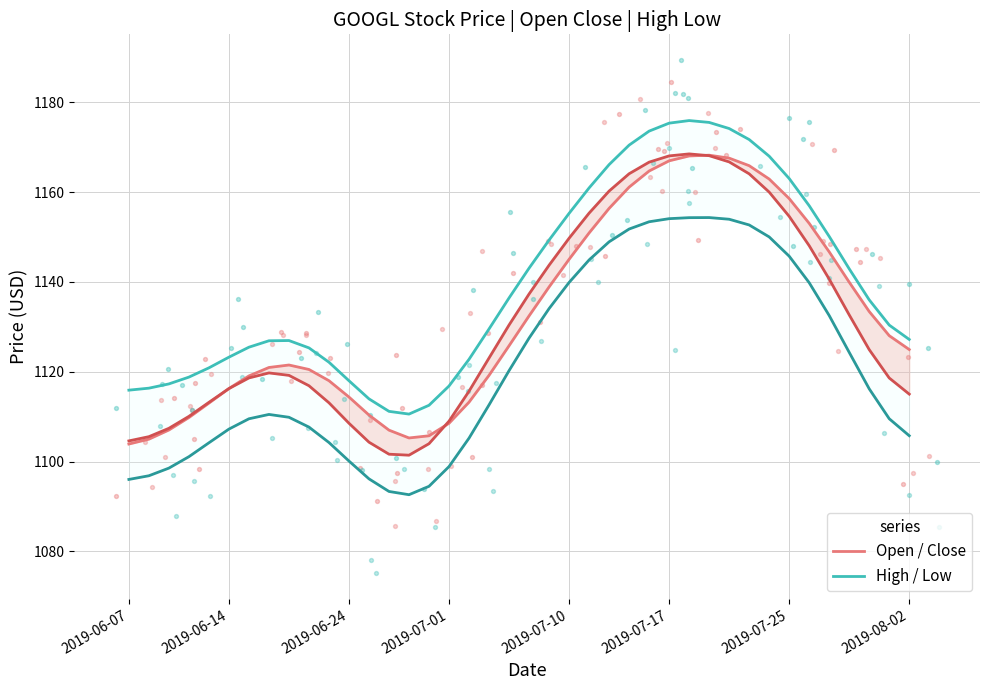

At which category is the sum across all series the highest?

28